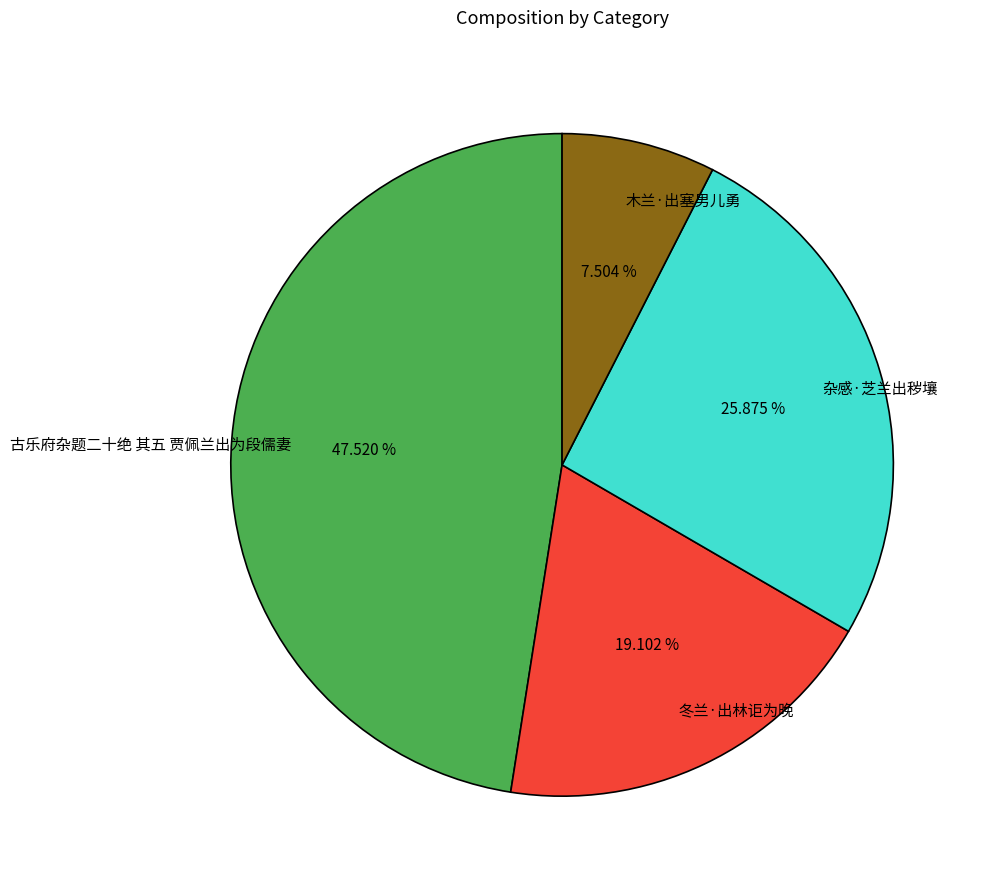

Which slice is the largest?

古乐府杂题二十绝 其五 贾佩兰出为段儒妻